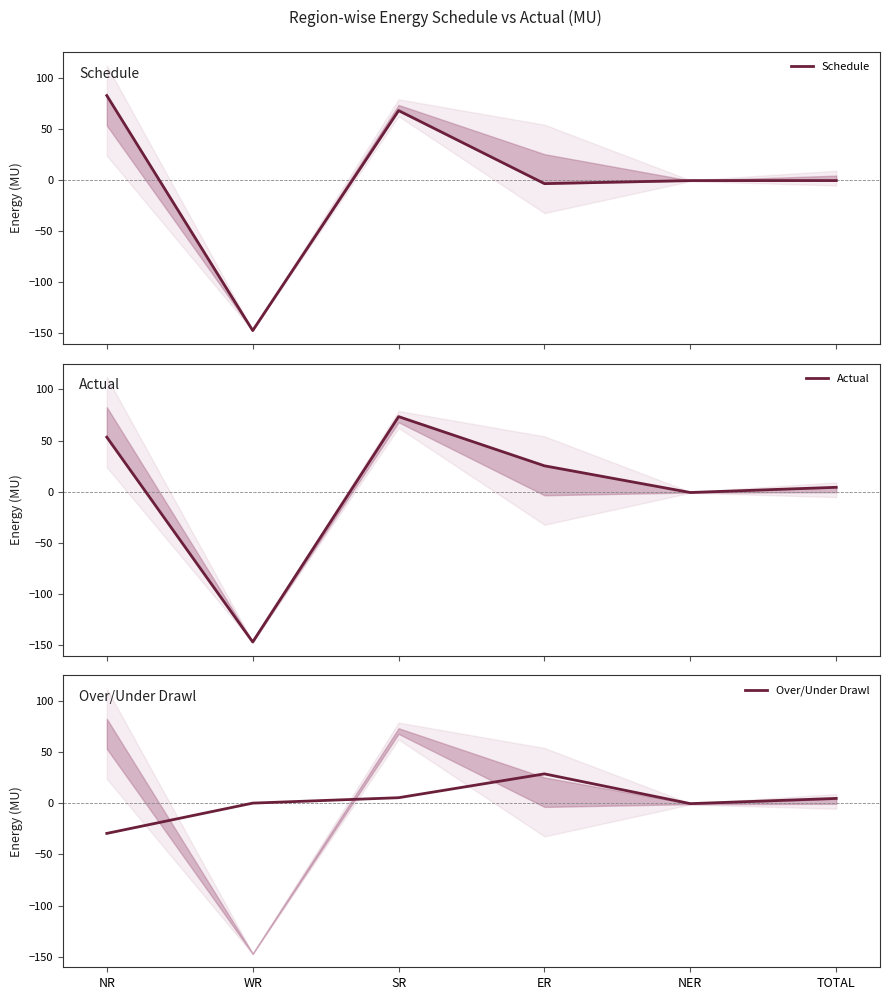

List the labels in order of Over/Under Drawl value, largest first.

ER, SR, TOTAL, WR, NER, NR